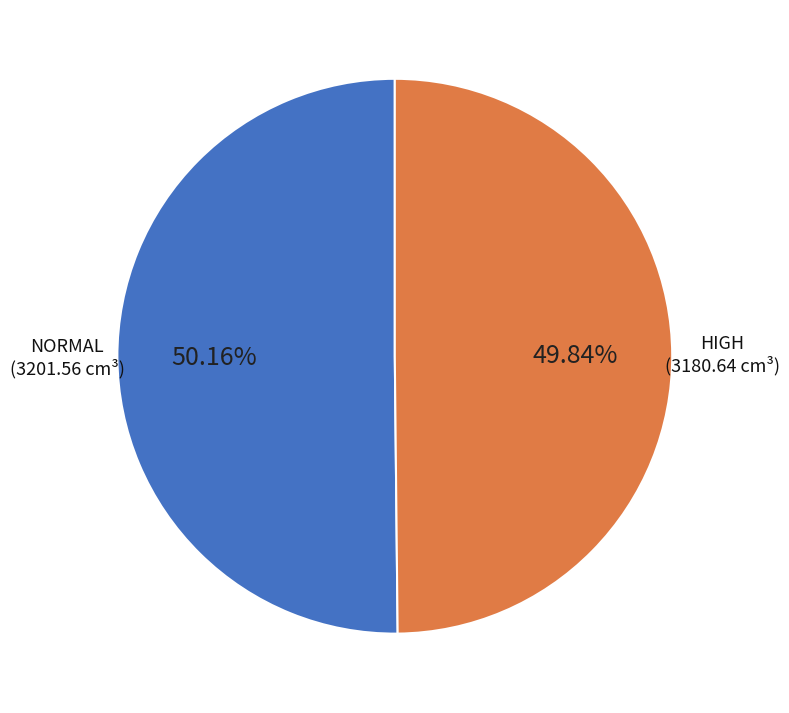

Does any single category account for the majority?

Yes